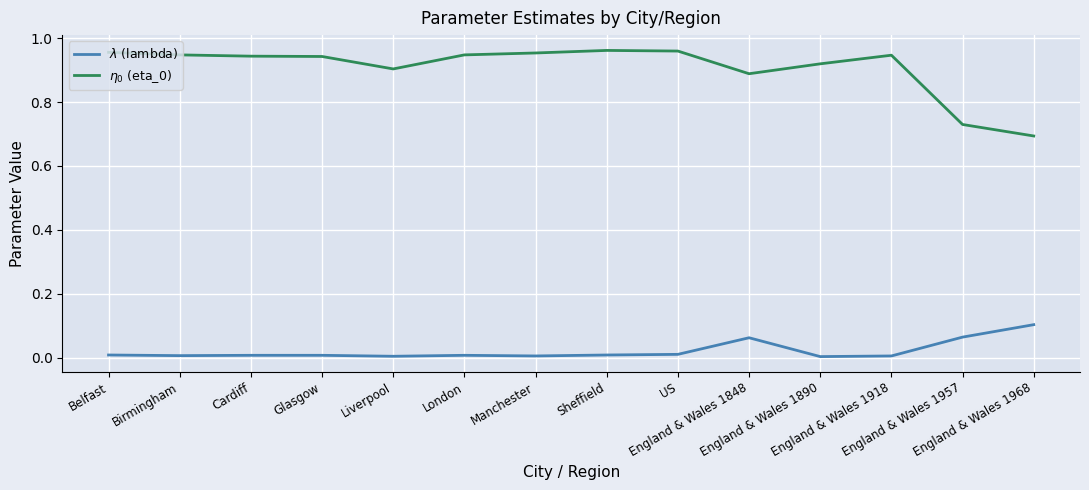

Reading left to right, what are all the values shown in this chart?

$\lambda$ (lambda): Belfast=0.0	Birmingham=0.0	Cardiff=0.0	Glasgow=0.0	Liverpool=0.0	London=0.0	Manchester=0.0	Sheffield=0.0	US=0.0	England & Wales 1848=0.1	England & Wales 1890=0.0	England & Wales 1918=0.0	England & Wales 1957=0.1	England & Wales 1968=0.1
$\eta_0$ (eta_0): Belfast=1.0	Birmingham=0.9	Cardiff=0.9	Glasgow=0.9	Liverpool=0.9	London=0.9	Manchester=1.0	Sheffield=1.0	US=1.0	England & Wales 1848=0.9	England & Wales 1890=0.9	England & Wales 1918=0.9	England & Wales 1957=0.7	England & Wales 1968=0.7